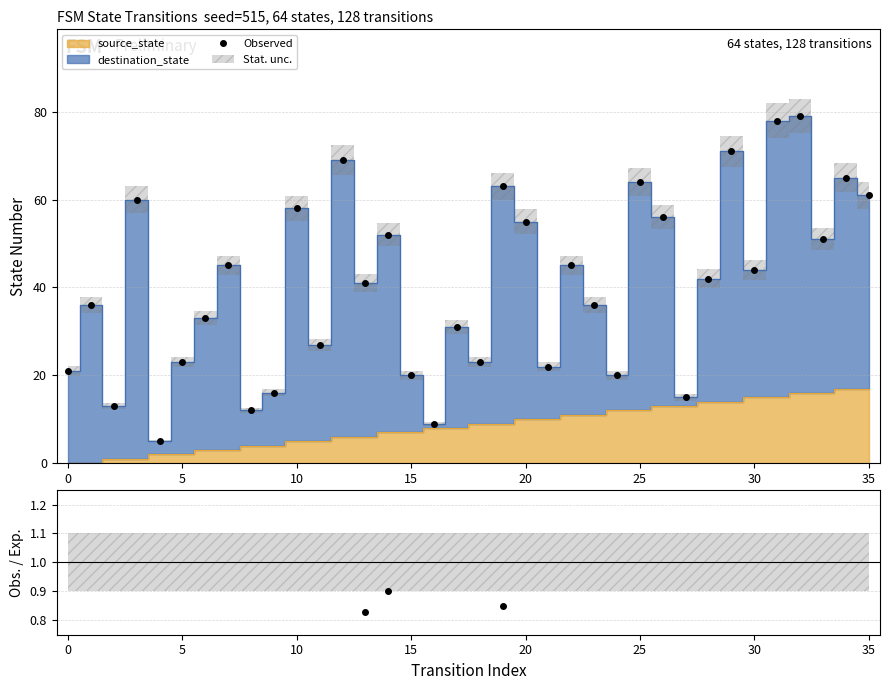

What value does the Observed series have at 0?

21